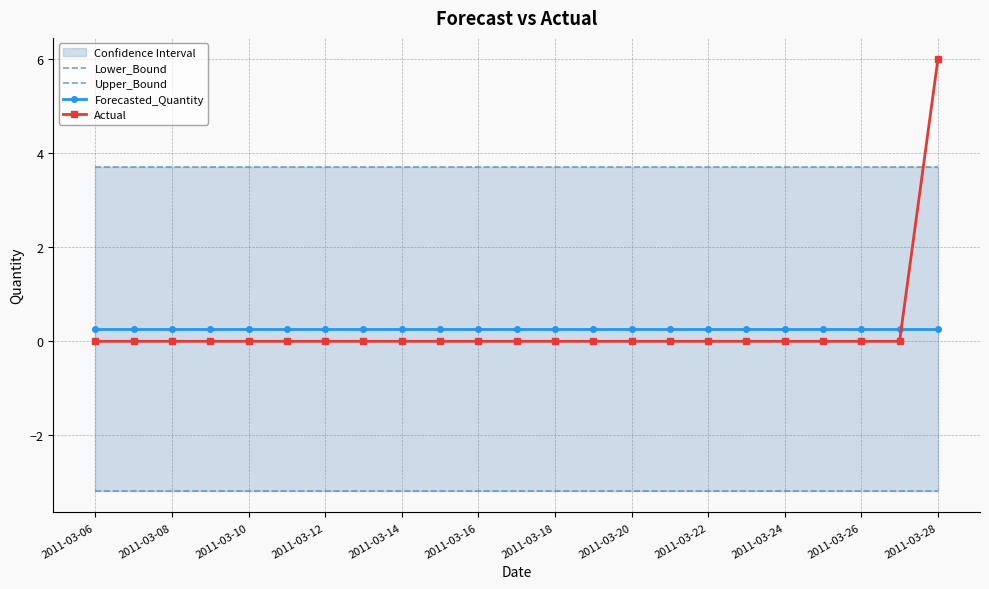

What is the value of the Lower_Bound point at the 4th from the left?

-3.2